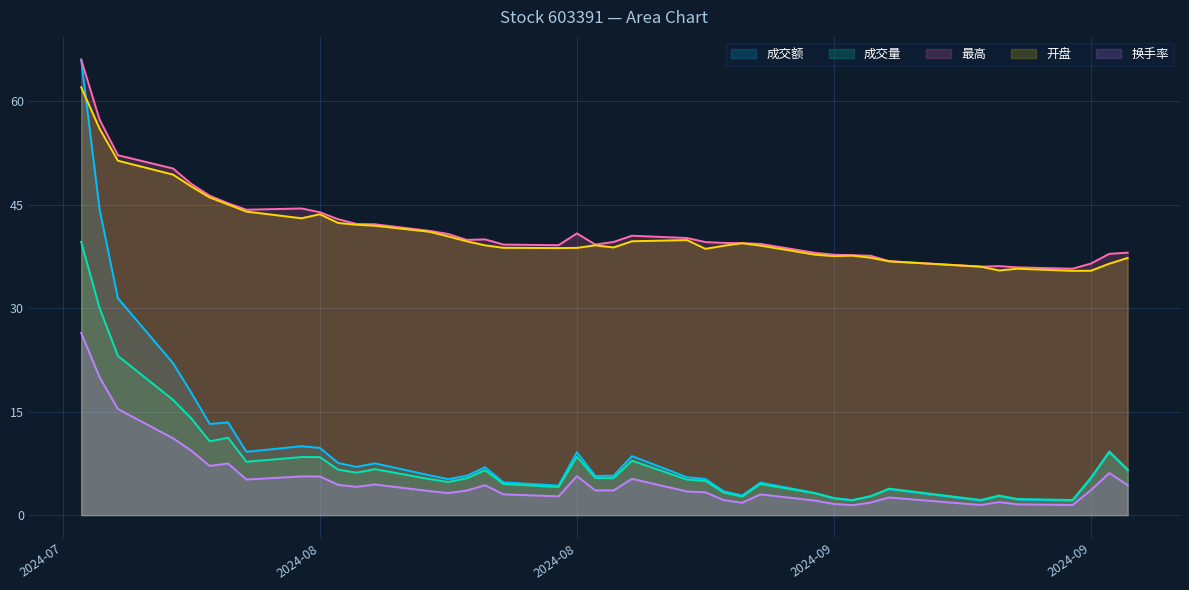

What position from the left is 2024-09-19?

35